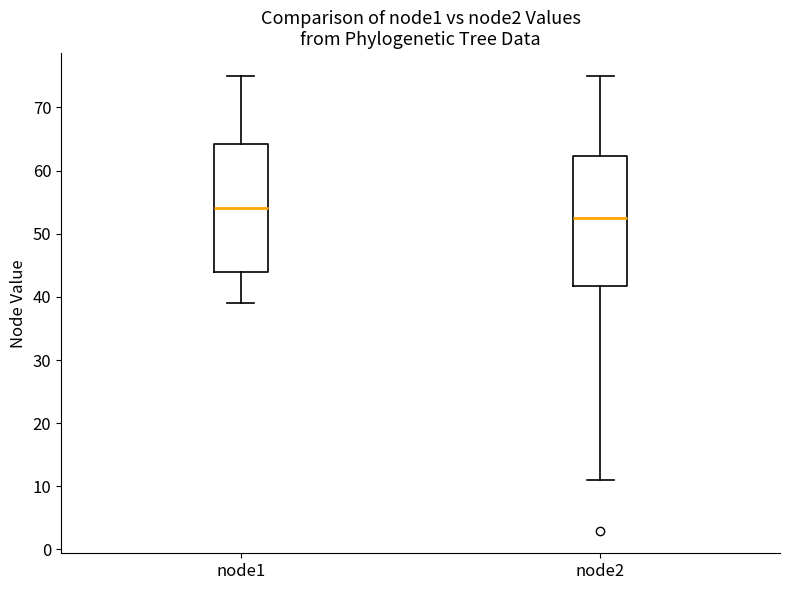

Reading left to right, transcribe this box plot: for each box, give where its median line is, the range the box spans, and where its two whiskers end, as read against the y-axis. The values are not printed on the chart, so give them approximately, as read against the axis.

node1: median 54, box 44 to 64, whiskers 39 to 75
node2: median 53, box 42 to 62, whiskers 11 to 75